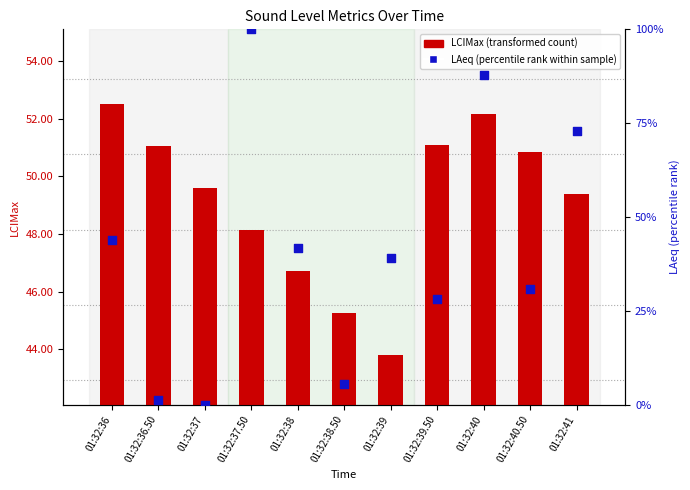

Which series reaches the maximum Y coordinate?

LAeq (percentile rank)